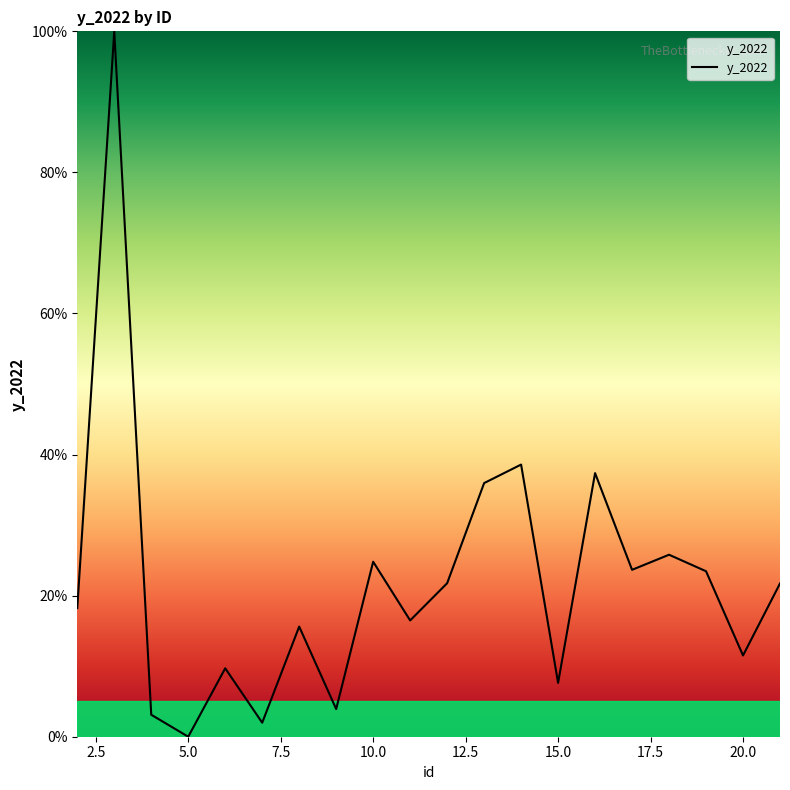

What is the maximum value shown in the chart?

100.0